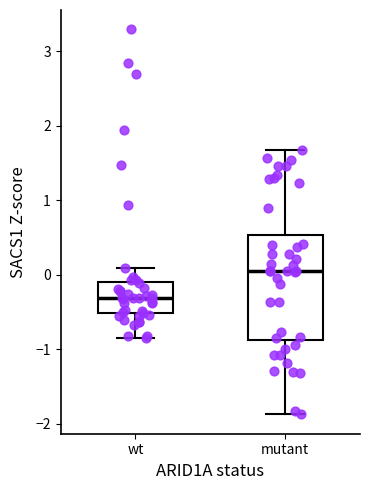

Reading left to right, transcribe this box plot: for each box, give where its median line is, the range the box spans, and where its two whiskers end, as read against the y-axis. The values are not printed on the chart, so give them approximately, as read against the axis.

wt: median -0.3, box -0.5 to -0.1, whiskers -0.9 to 0.1
mutant: median 0.0, box -0.9 to 0.5, whiskers -1.9 to 1.7